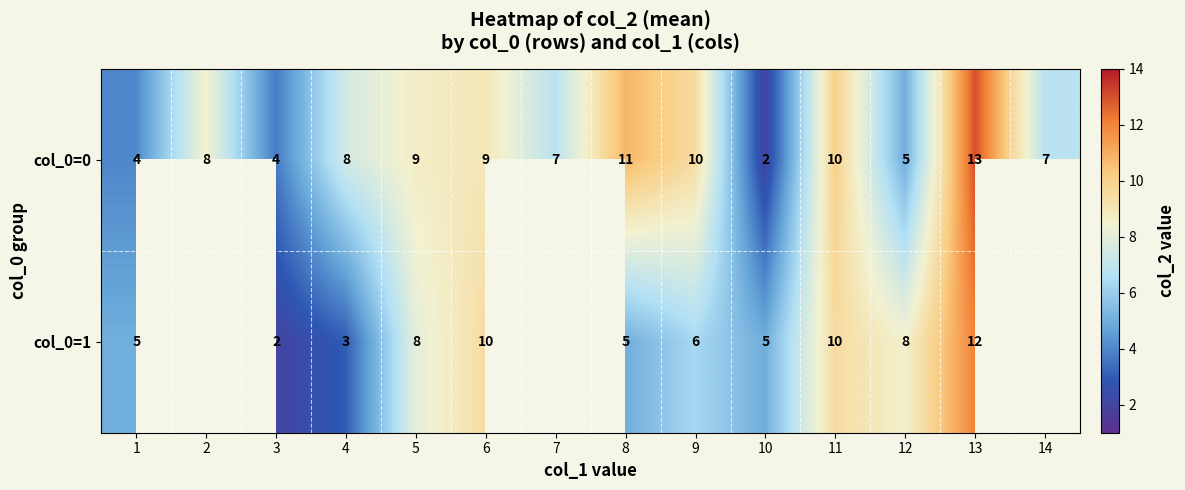

Between 12 and 2, which is larger?

2